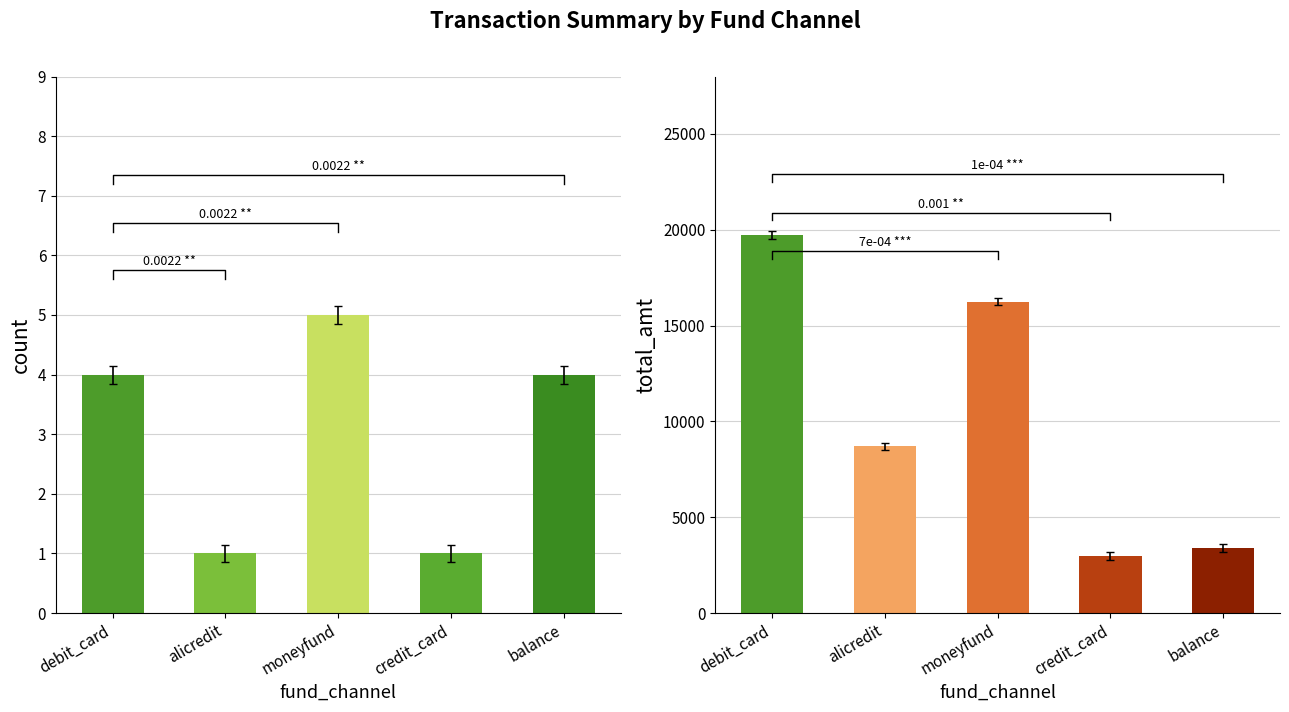

At which category is the sum across all series the highest?

debit_card